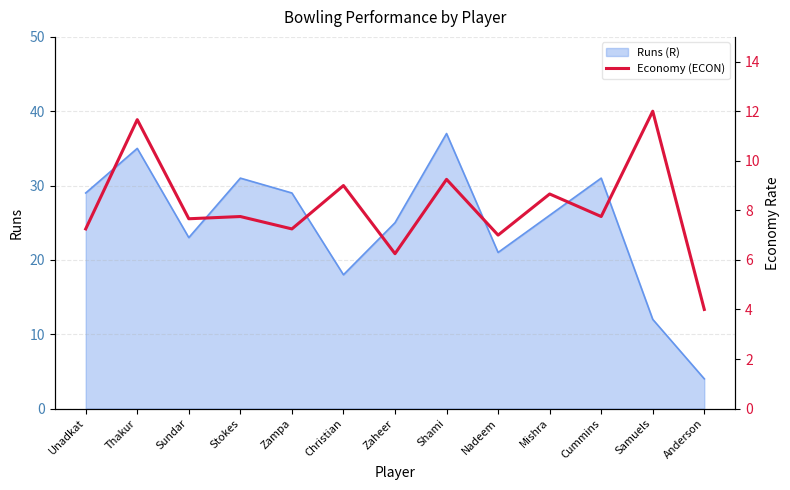

Is it true that the value at Cummins is 10.8?

False